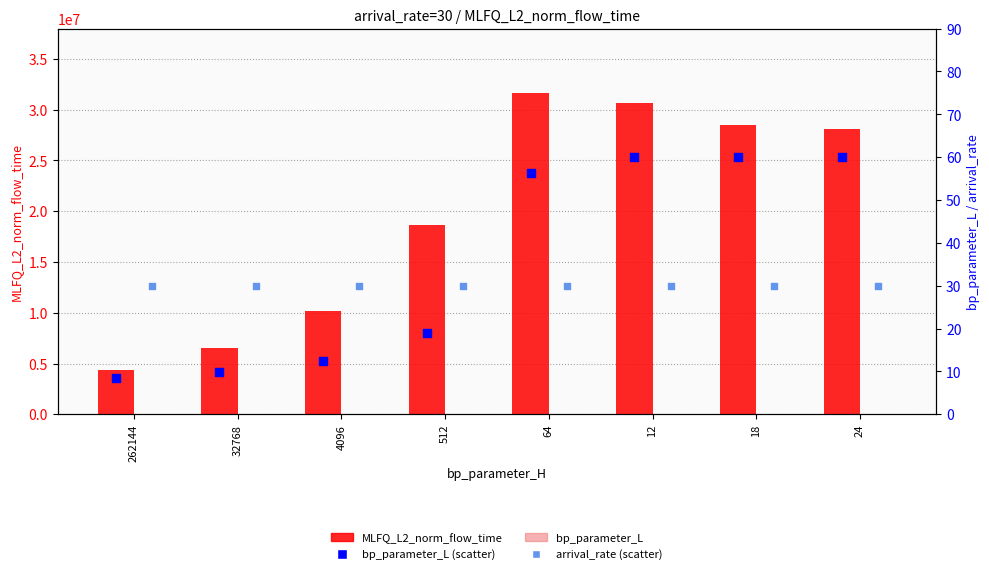

What are all the series names shown in the legend?

MLFQ_L2_norm_flow_time, bp_parameter_L, bp_parameter_L (scatter), arrival_rate (scatter)